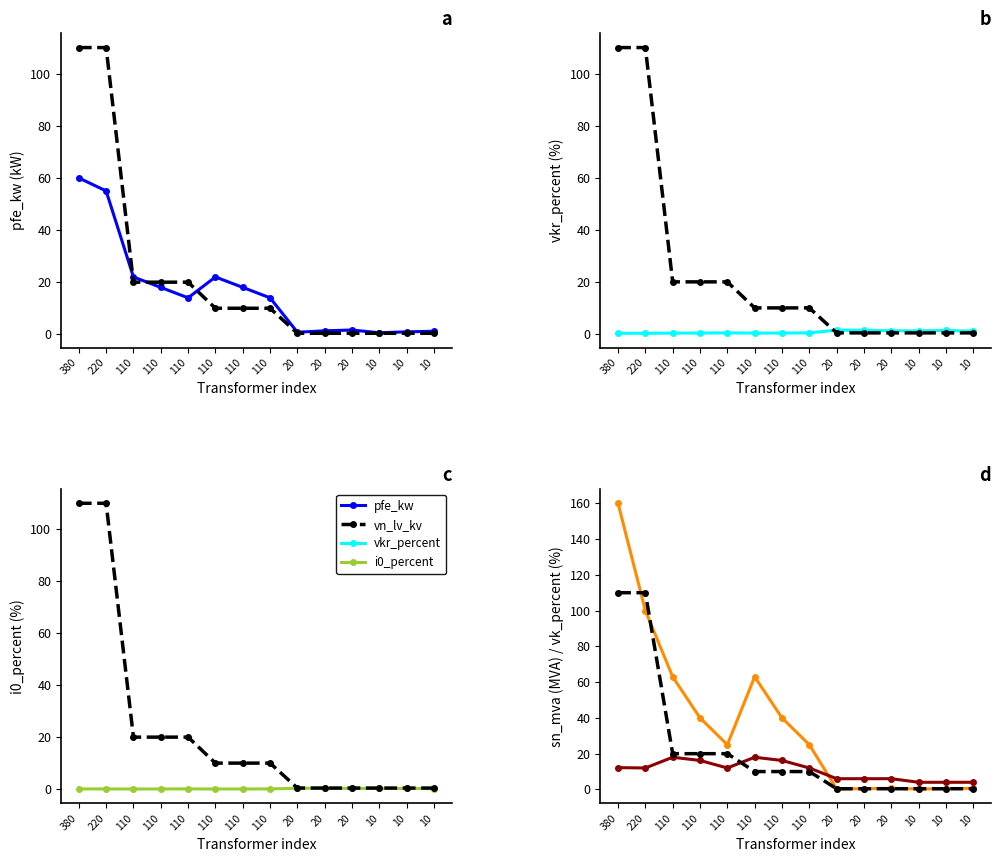

Reading left to right, extract all data points from this chart.

pfe_kw: 380=60.0	220=55.0	110=22.0	110=18.0	110=14.0	110=22.0	110=18.0	110=14.0	20=0.8	20=1.4	20=1.6	10=0.6	10=0.9	10=1.2
vn_lv_kv: 380=110.0	220=110.0	110=20.0	110=20.0	110=20.0	110=10.0	110=10.0	110=10.0	20=0.4	20=0.4	20=0.4	10=0.4	10=0.4	10=0.4
vkr_percent: 380=0.2	220=0.3	110=0.3	110=0.3	110=0.4	110=0.3	110=0.3	110=0.4	20=1.4	20=1.4	20=1.2	10=1.2	10=1.3	10=1.1
i0_percent: 380=0.1	220=0.1	110=0.0	110=0.1	110=0.1	110=0.0	110=0.1	110=0.1	20=0.3	20=0.3	20=0.3	10=0.2	10=0.2	10=0.2
sn_mva: 380=160.0	220=100.0	110=63.0	110=40.0	110=25.0	110=63.0	110=40.0	110=25.0	20=0.2	20=0.4	20=0.6	10=0.2	10=0.4	10=0.6
vk_percent: 380=12.2	220=12.0	110=18.0	110=16.2	110=12.0	110=18.0	110=16.2	110=12.0	20=6.0	20=6.0	20=6.0	10=4.0	10=4.0	10=4.0